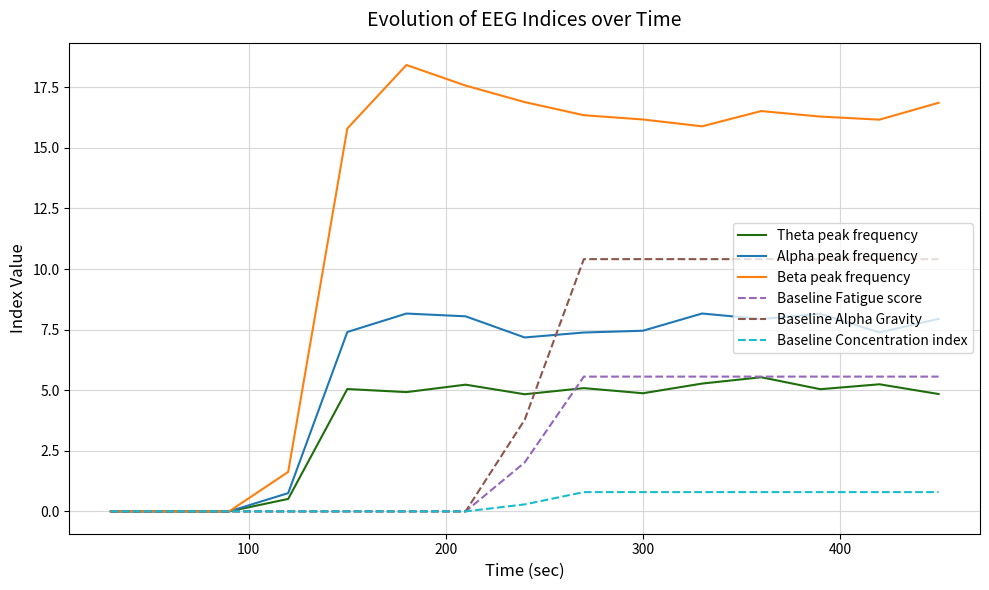

Which series has the widest spread of values?

Beta peak frequency